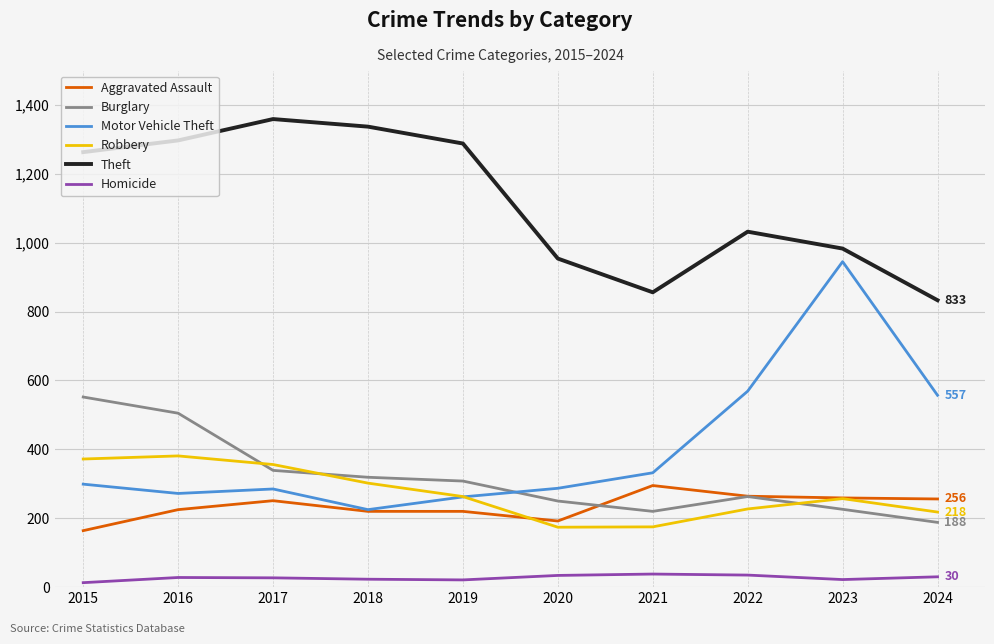

True or false: Homicide and Motor Vehicle Theft cross at least once.

False